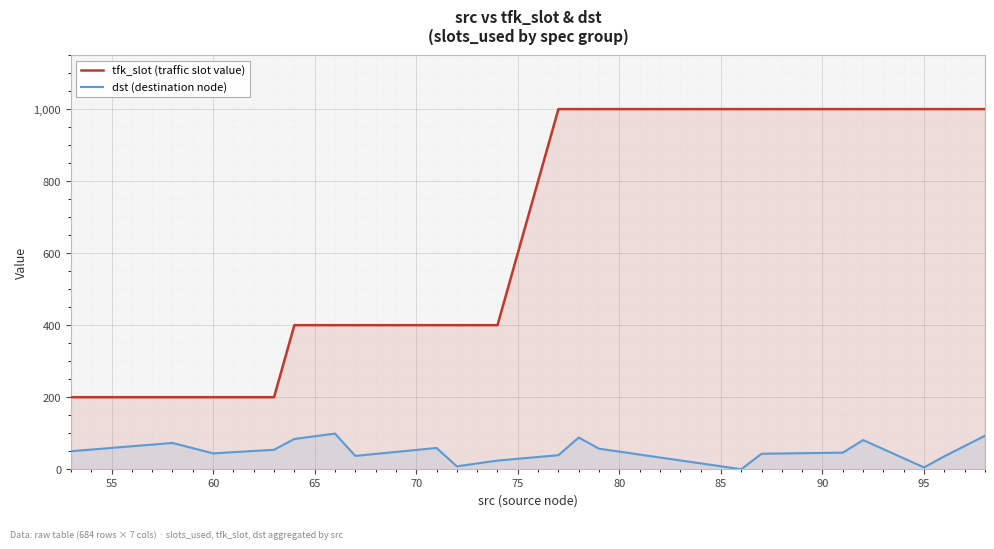

What is the maximum value shown in the chart?

1000